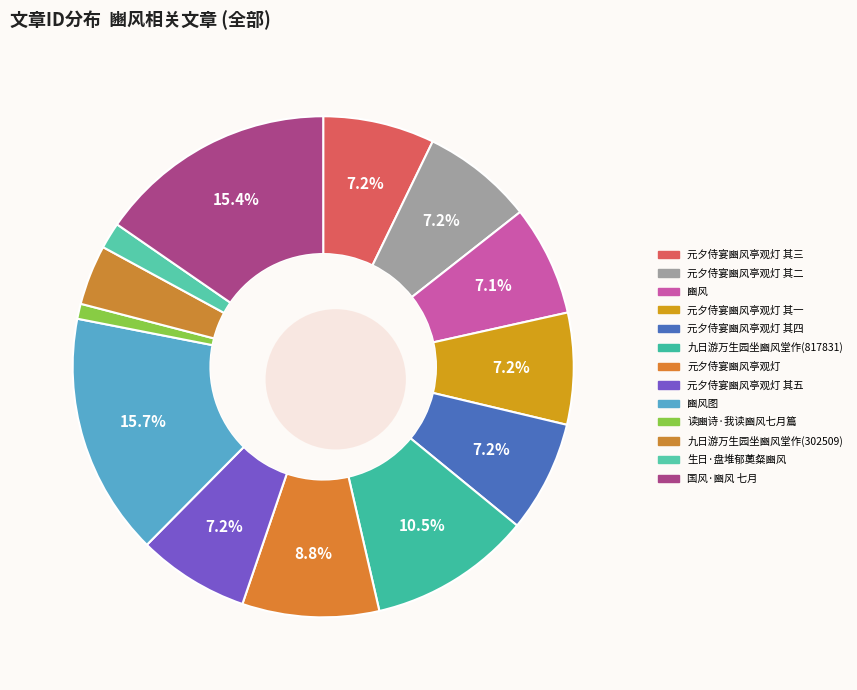

Between 豳风图 and 豳风, which is larger?

豳风图